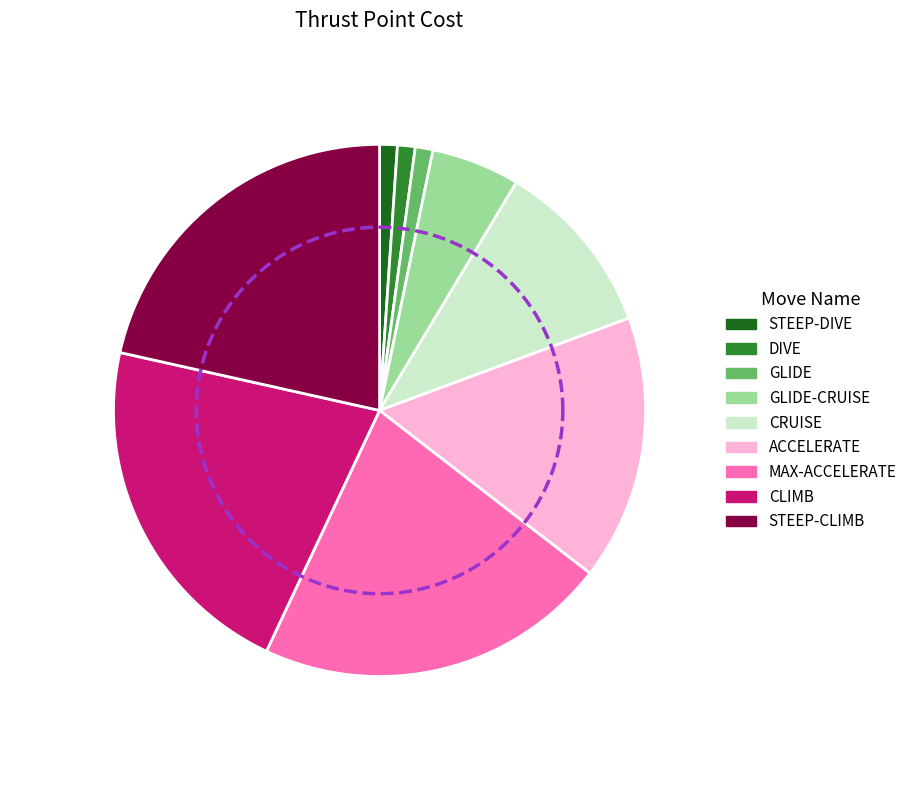

What is the smallest slice in the pie chart?

STEEP-DIVE